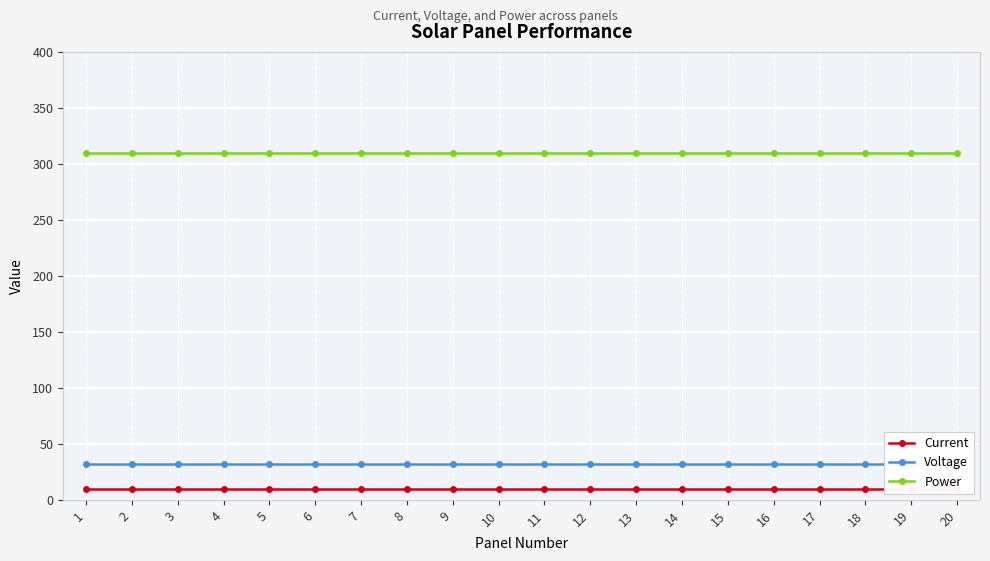

Reading left to right, transcribe all the data shown in this chart.

Current: 1=9.6	2=9.6	3=9.6	4=9.6	5=9.6	6=9.6	7=9.6	8=9.6	9=9.6	10=9.6	11=9.6	12=9.6	13=9.6	14=9.6	15=9.6	16=9.6	17=9.6	18=9.6	19=9.6	20=9.6
Voltage: 1=32.2	2=32.2	3=32.2	4=32.2	5=32.2	6=32.2	7=32.2	8=32.2	9=32.2	10=32.2	11=32.2	12=32.2	13=32.2	14=32.2	15=32.2	16=32.2	17=32.2	18=32.2	19=32.2	20=32.2
Power: 1=310.0	2=310.0	3=310.0	4=310.0	5=310.0	6=310.0	7=310.0	8=310.0	9=310.0	10=310.0	11=310.0	12=310.0	13=310.0	14=310.0	15=310.0	16=310.0	17=310.0	18=310.0	19=310.0	20=310.0